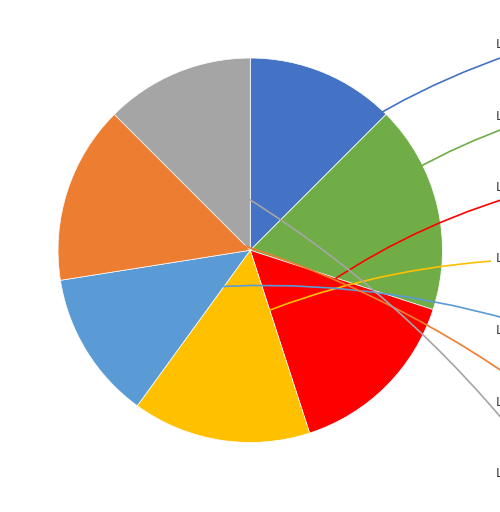

Which slice is the largest?

Level 5